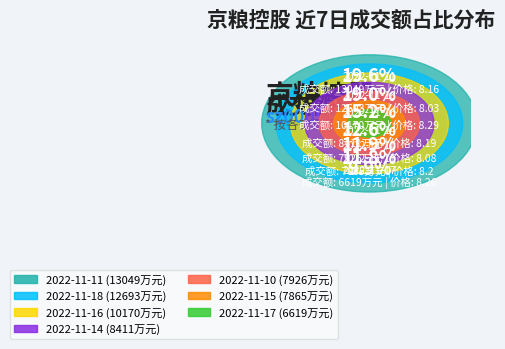

What is the ratio of the value at 2022-11-15 to the value at 2022-11-10?

1.0